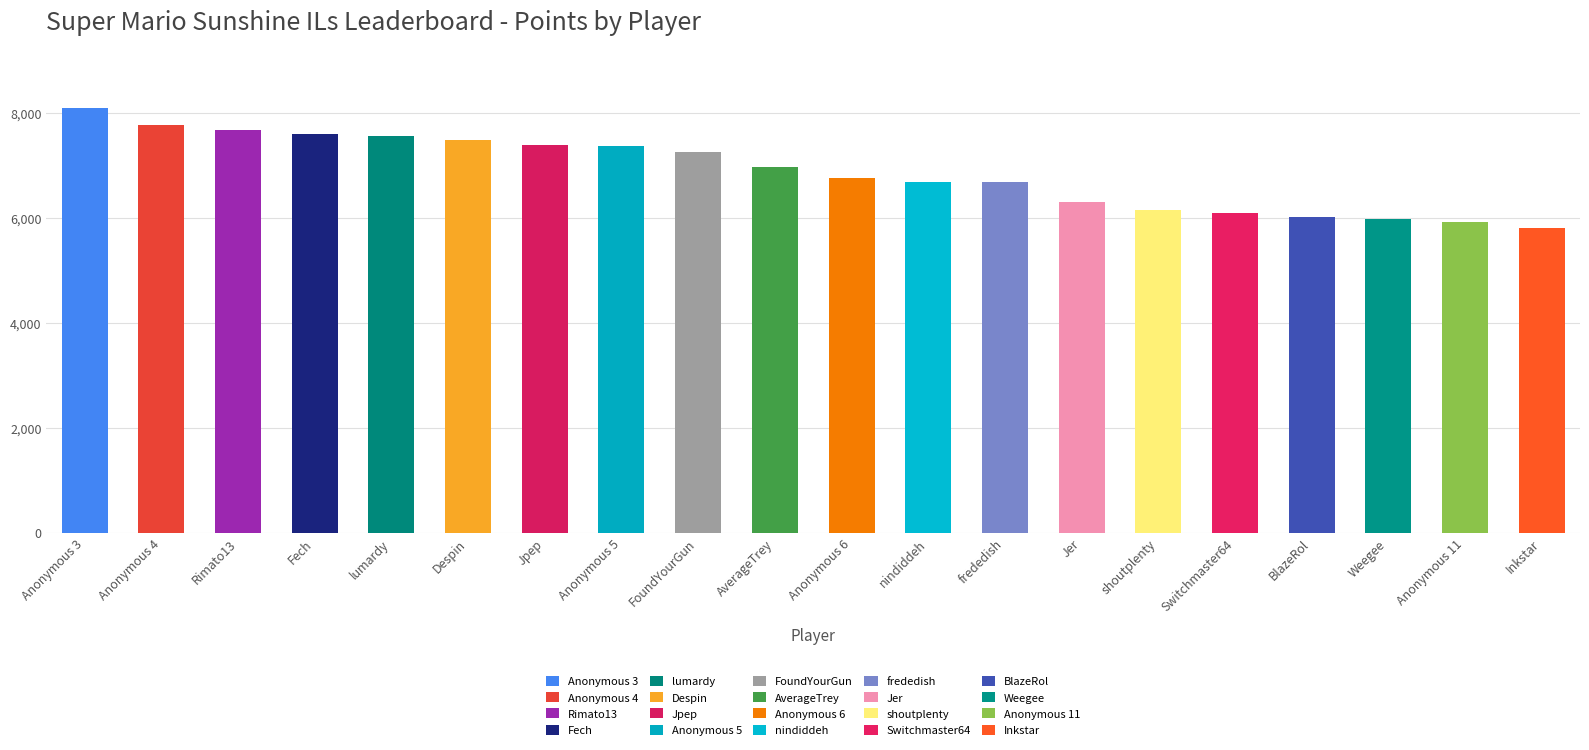

Which category has the highest value across all series?

Anonymous 3